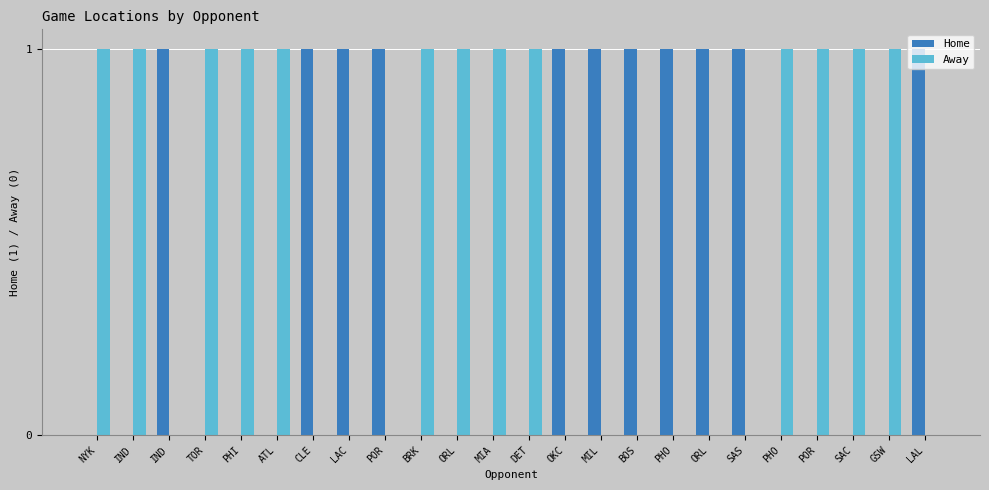

Rank the series at GSW from lowest to highest value.

Home, Away